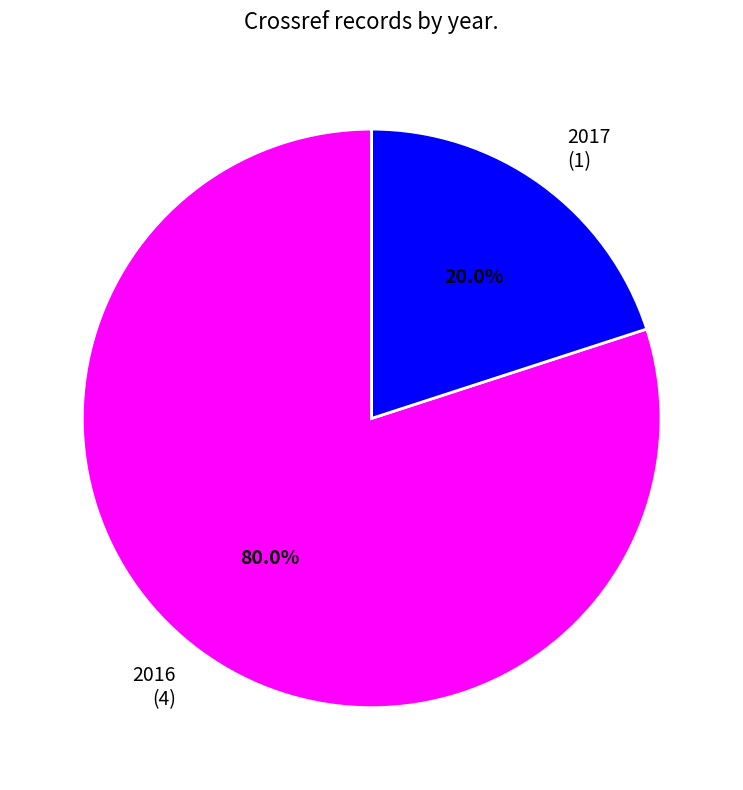

To the nearest percent, what is the difference between the 2016 and 2017 slice percentages?

60%